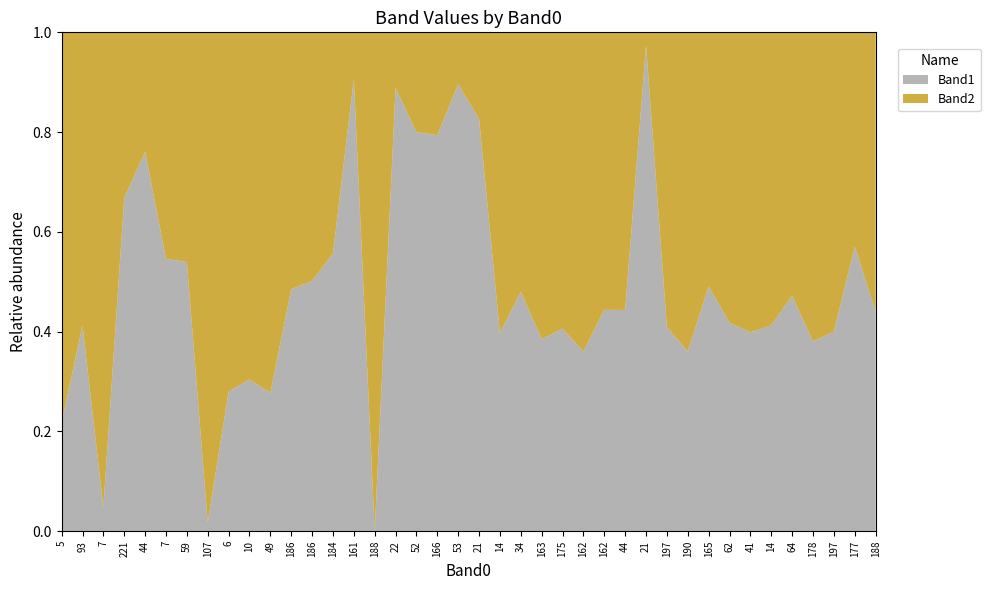

Reading left to right, extract all data points from this chart.

Band1: 58	162	9	214	162	196	197	3	82	73	94	130	139	132	107	0	215	108	154	112	119	118	97	107	121	133	130	106	112	124	97	133	114	132	109	142	116	126	214	130
Band2: 208	231	178	106	51	163	168	167	211	167	245	138	138	105	11	15	27	27	40	13	25	179	105	171	177	236	163	133	3	179	172	138	159	199	155	159	189	189	161	165